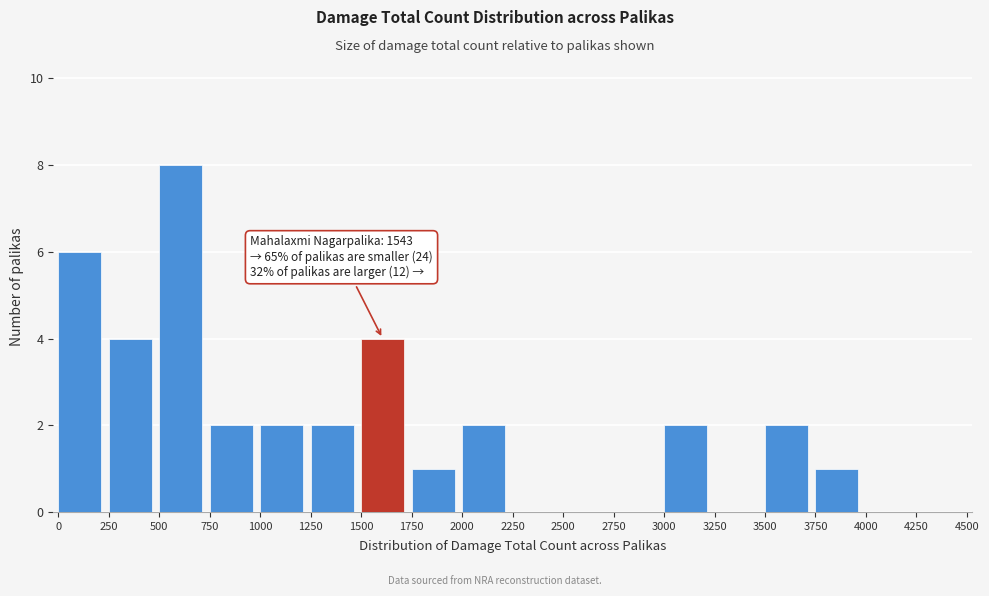

Which range on the x-axis has the tallest bar?

500 to 750